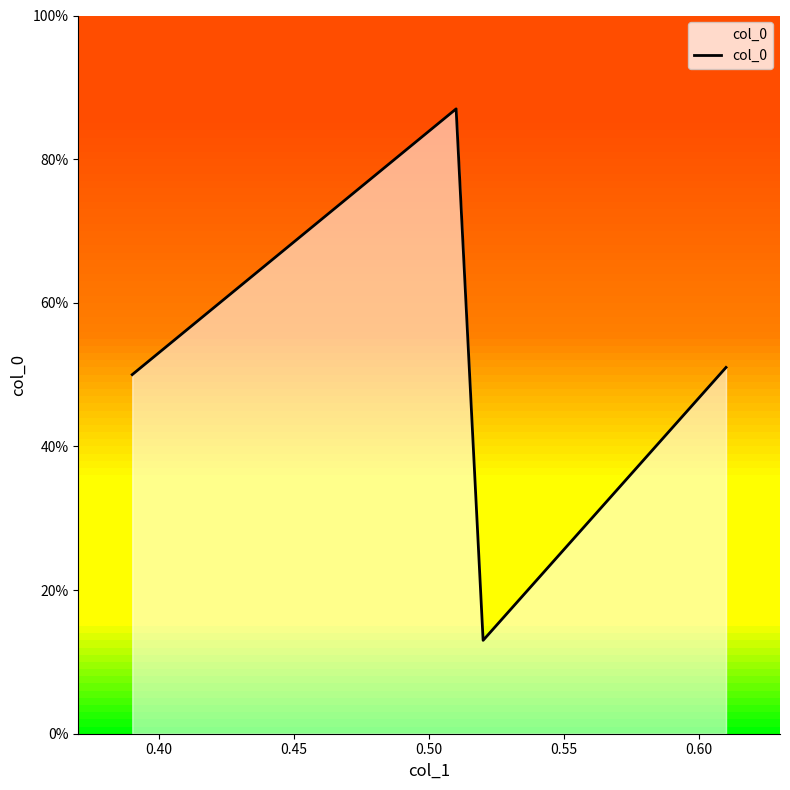

What is the minimum value shown in the chart?

0.1